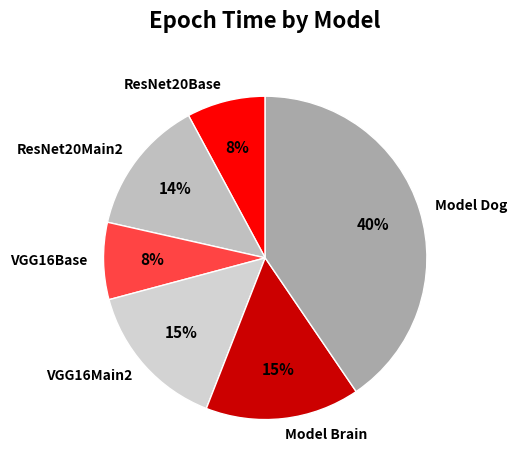

Is there a majority slice in this chart?

No